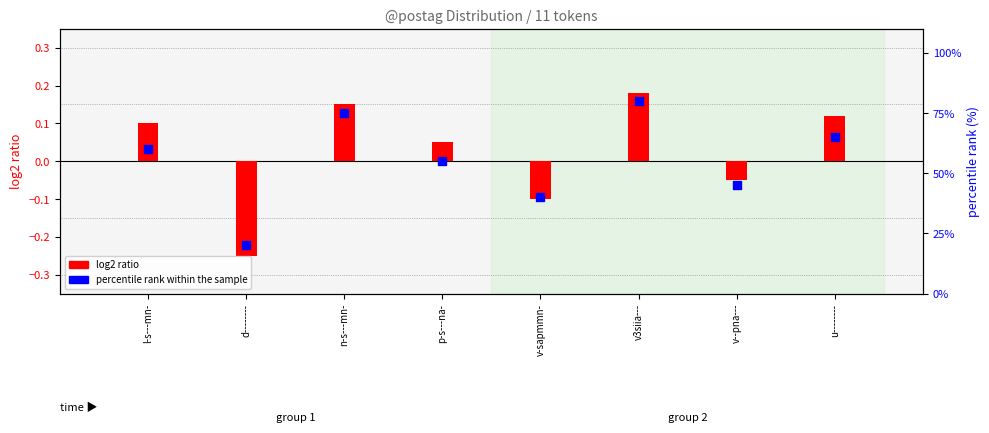

Which series contains the highest Y value?

percentile rank within the sample